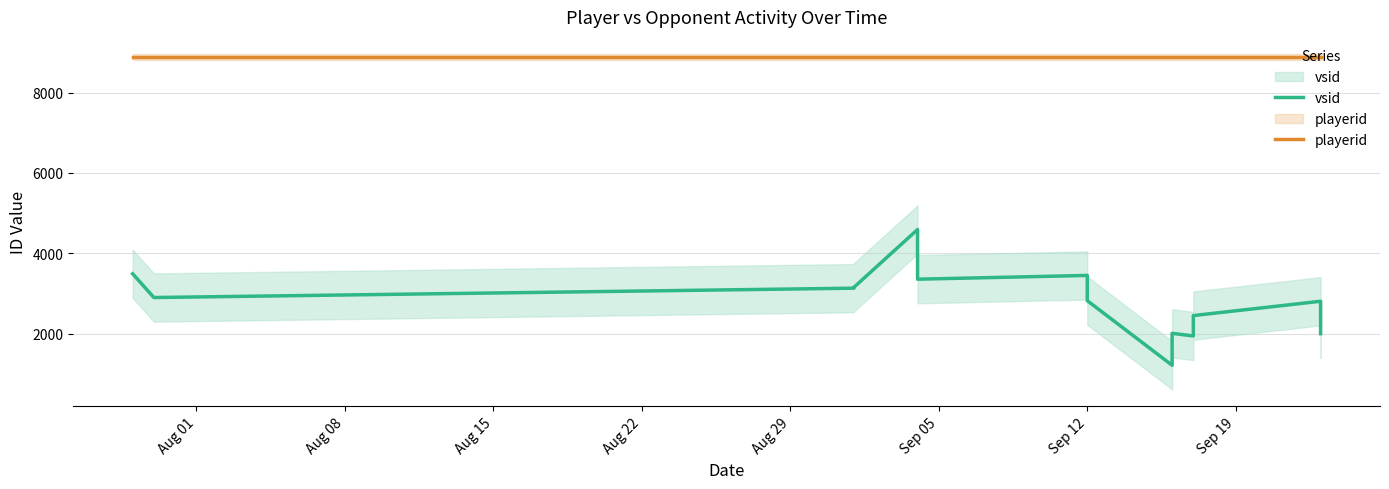

What is the greatest value displayed?

8887.0